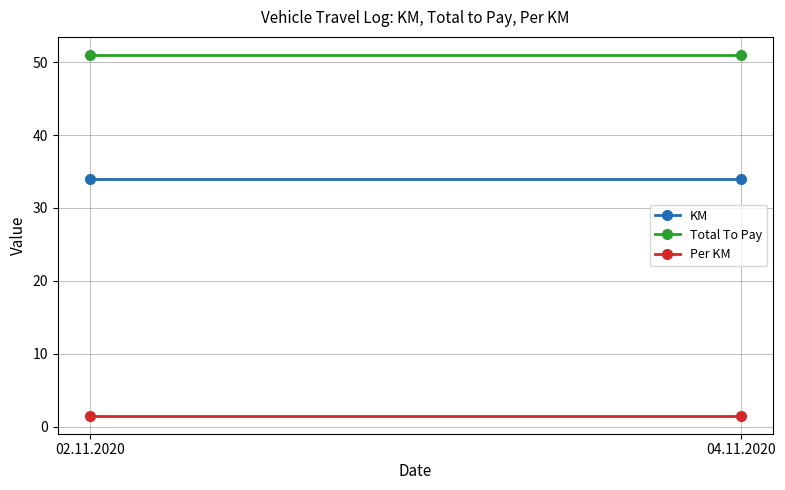

Rank the categories by KM value from highest to lowest.

02.11.2020, 04.11.2020